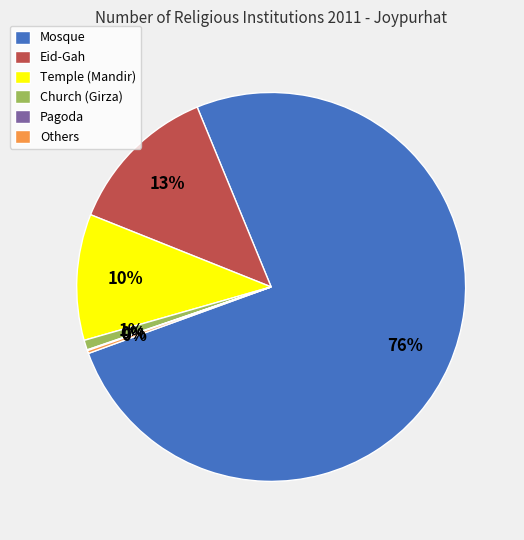

To the nearest percent, what is the difference between the Mosque and Eid-Gah slice percentages?

63%